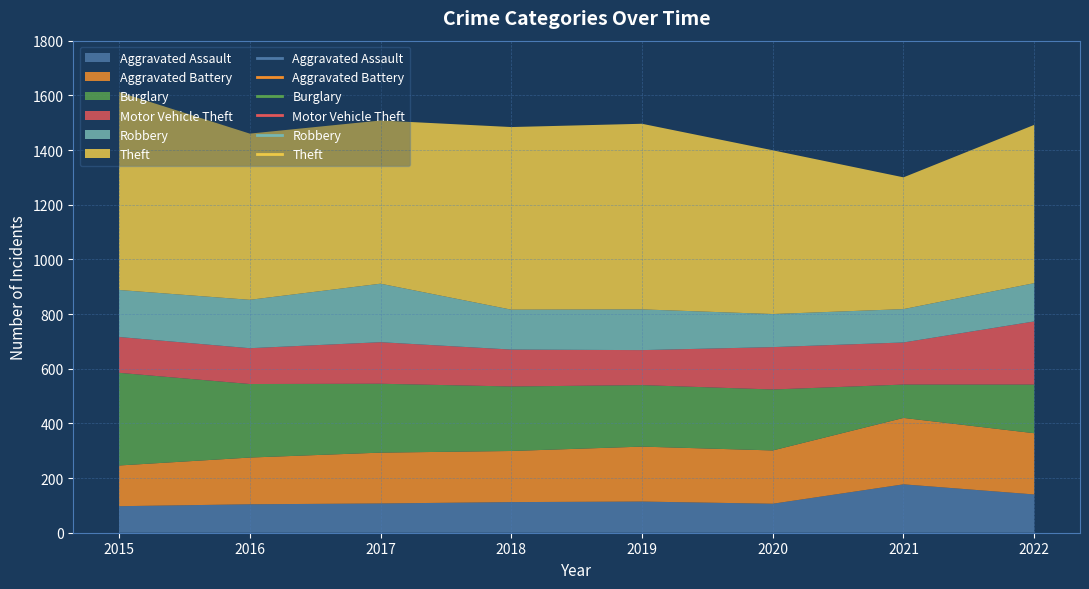

At which label does Motor Vehicle Theft first exceed 152?

2020